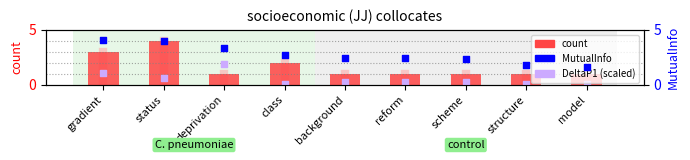

Which series has the widest spread of Y values?

count